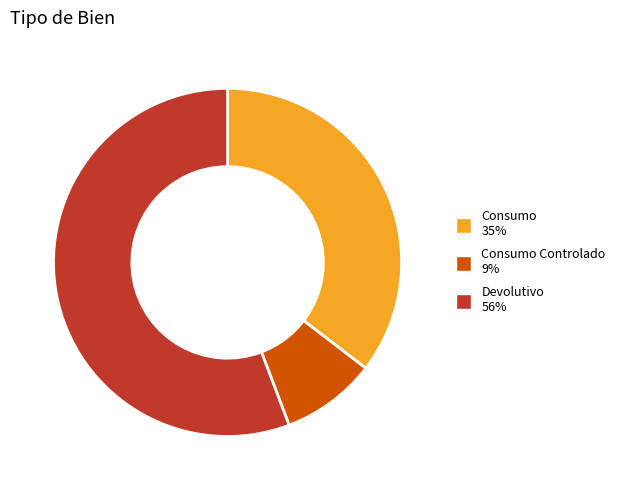

Is there any slice that represents more than half of the pie?

Yes